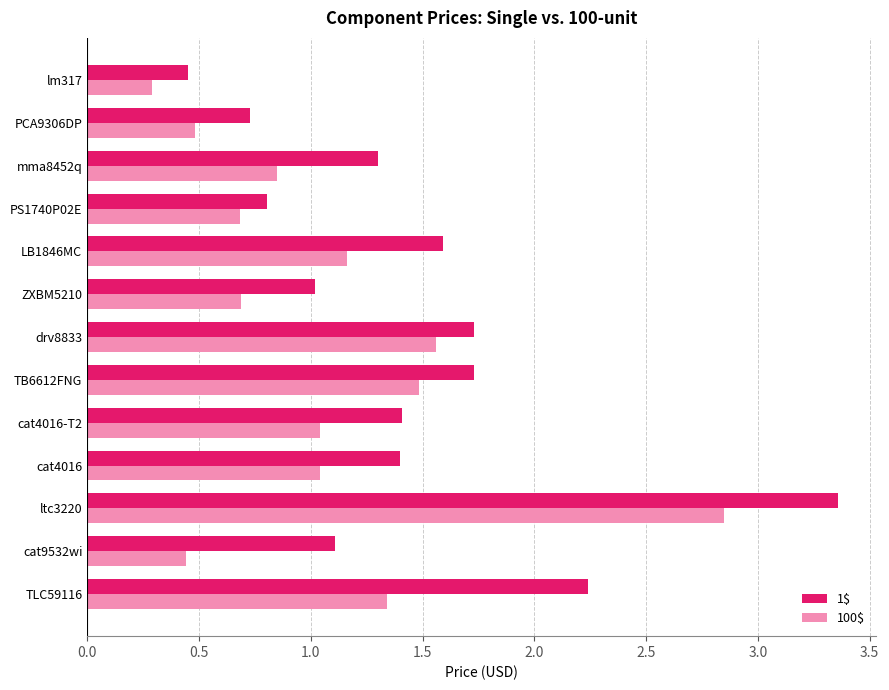

At which label does 1$ reach its minimum?

lm317